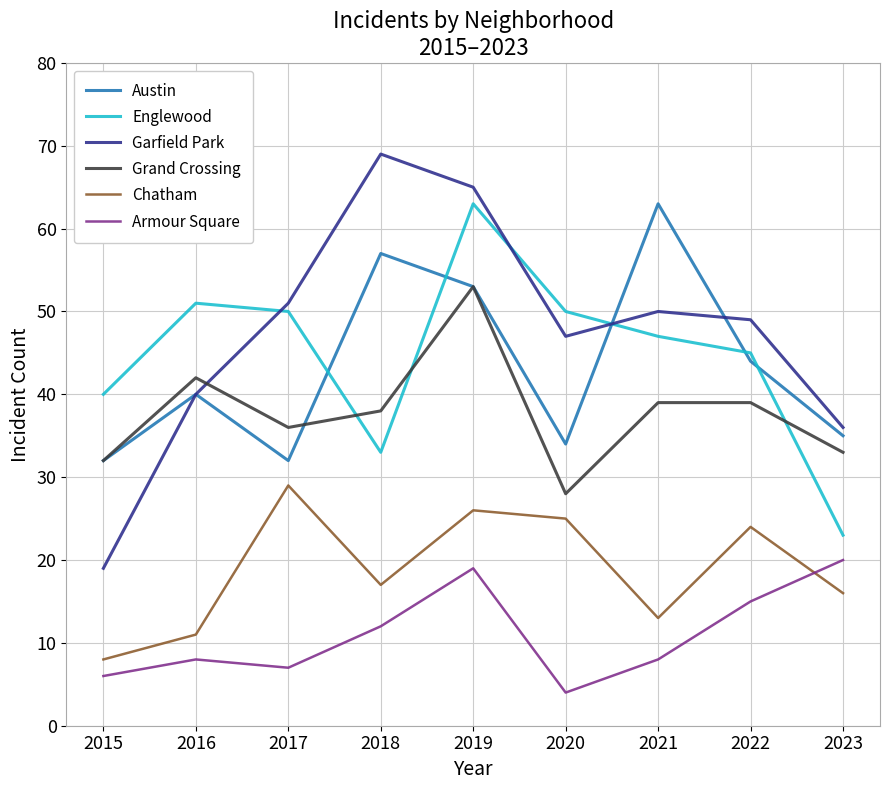

How many interior local valleys does the Englewood series have?

1